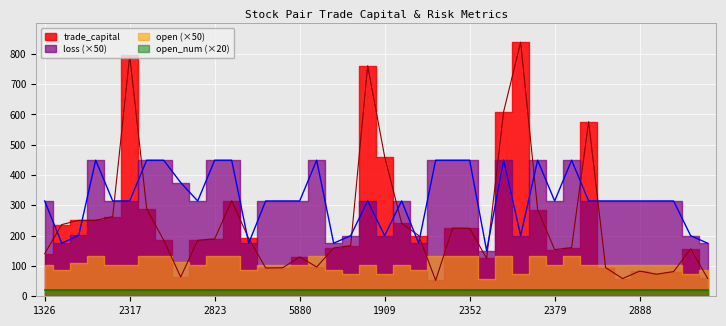

How many intersections are there between trade_capital and loss?

14